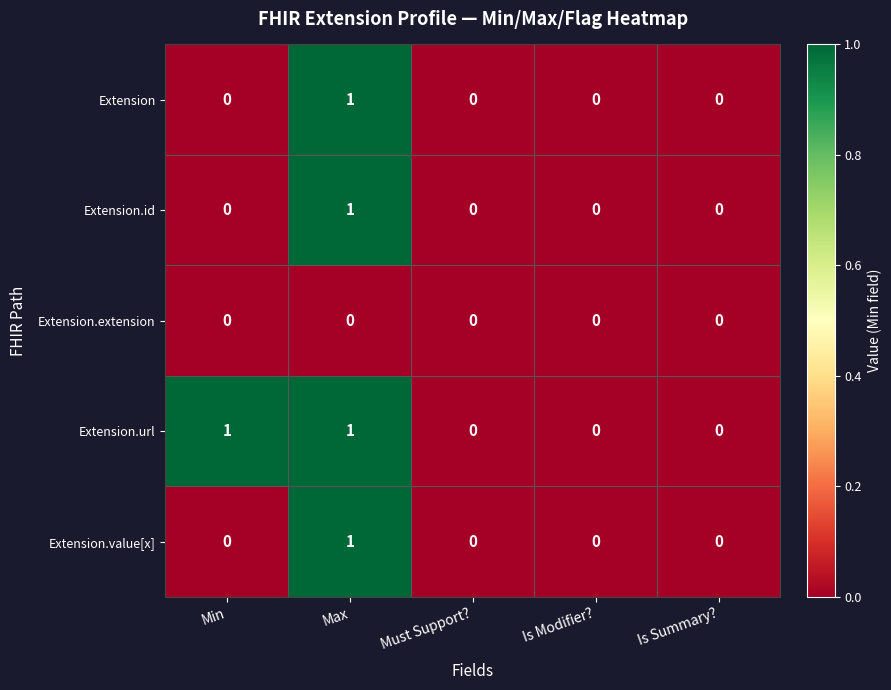

The Extension series shows 0 at Is Summary?. True or false?

True